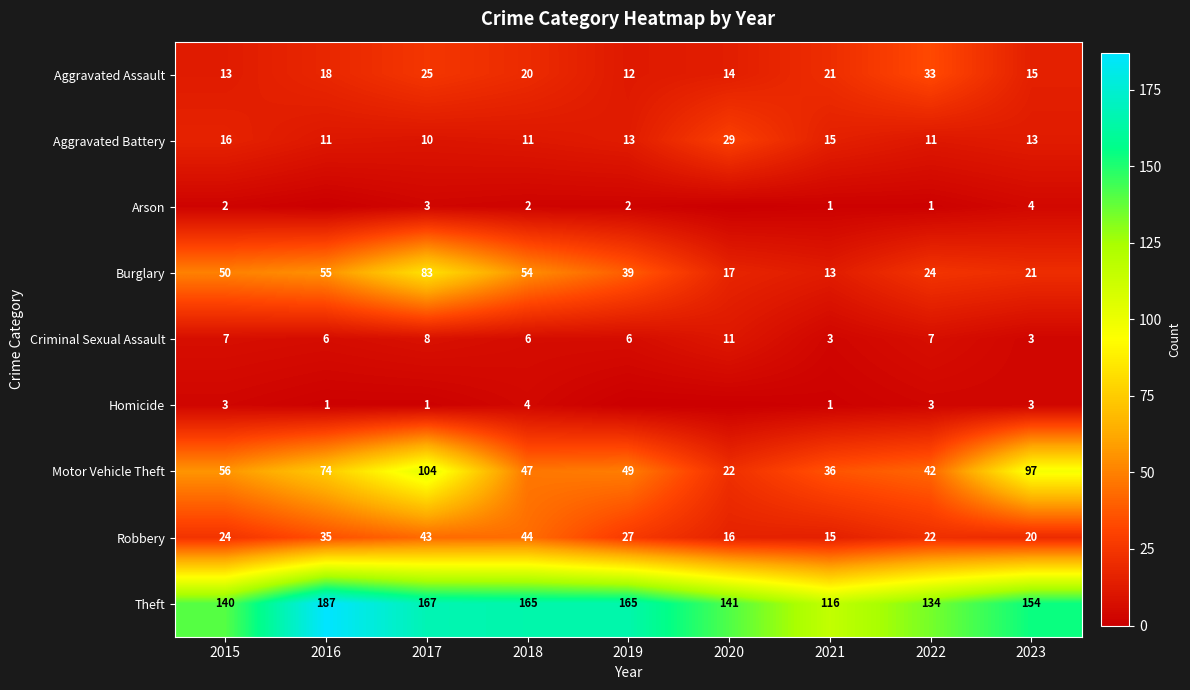

What is the difference between the maximum and minimum values in the Robbery series?

29